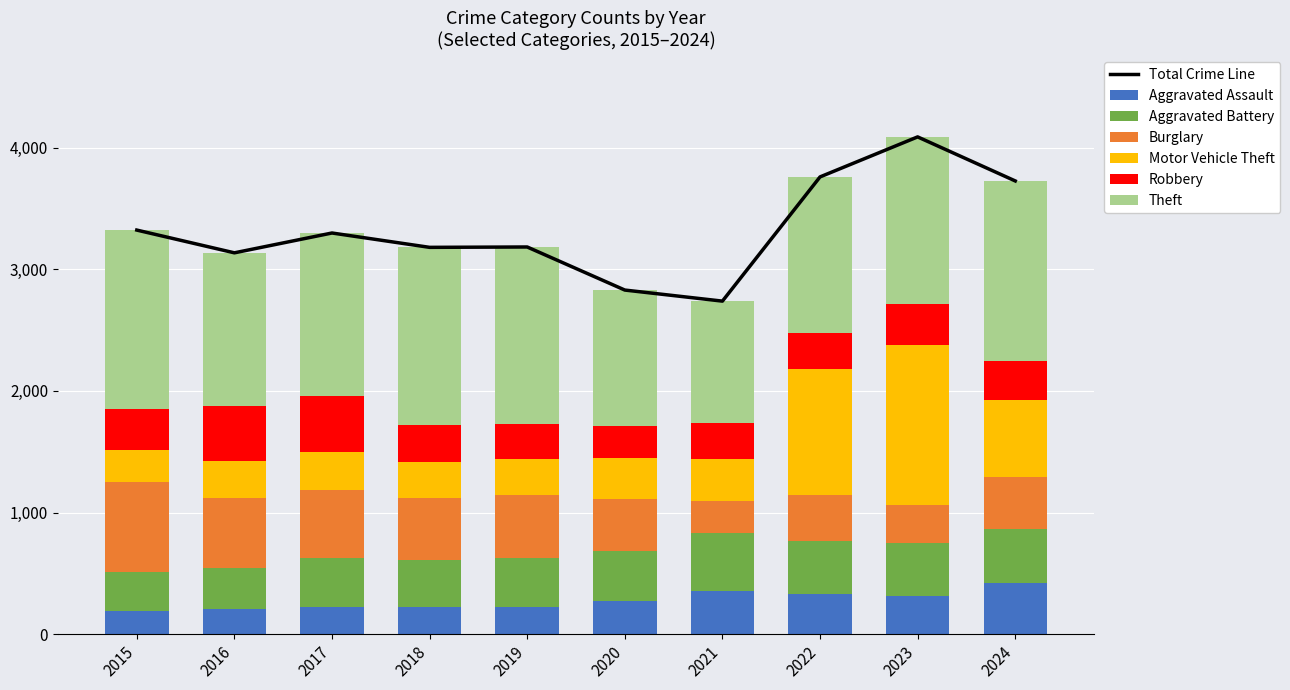

What is the maximum value for Aggravated Assault?

424